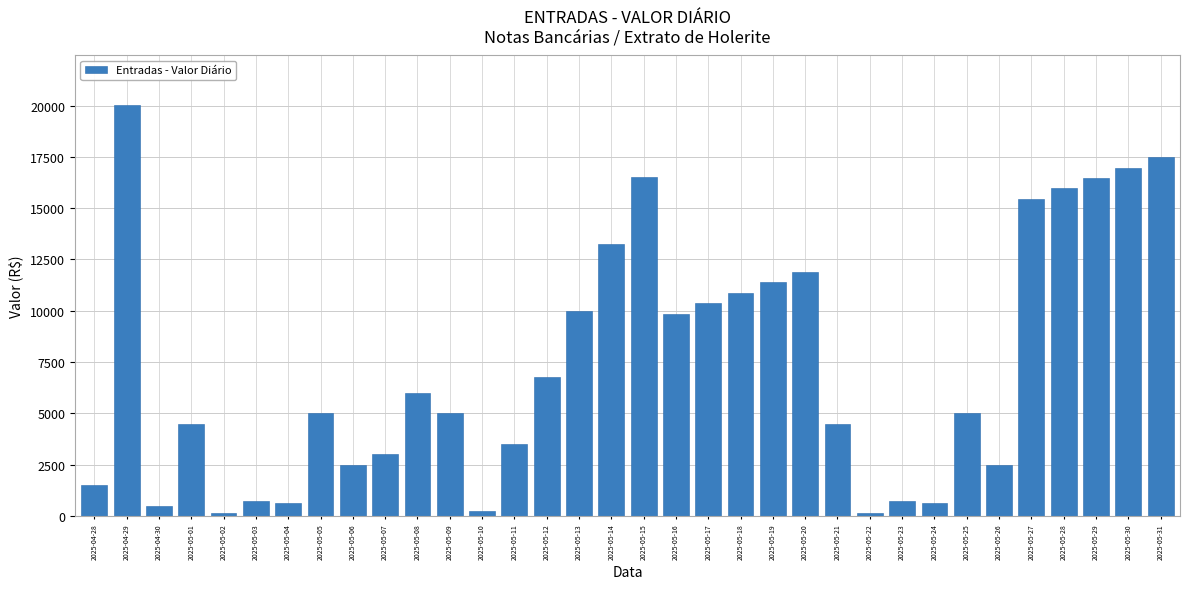

How many data points are less than 5000?

15